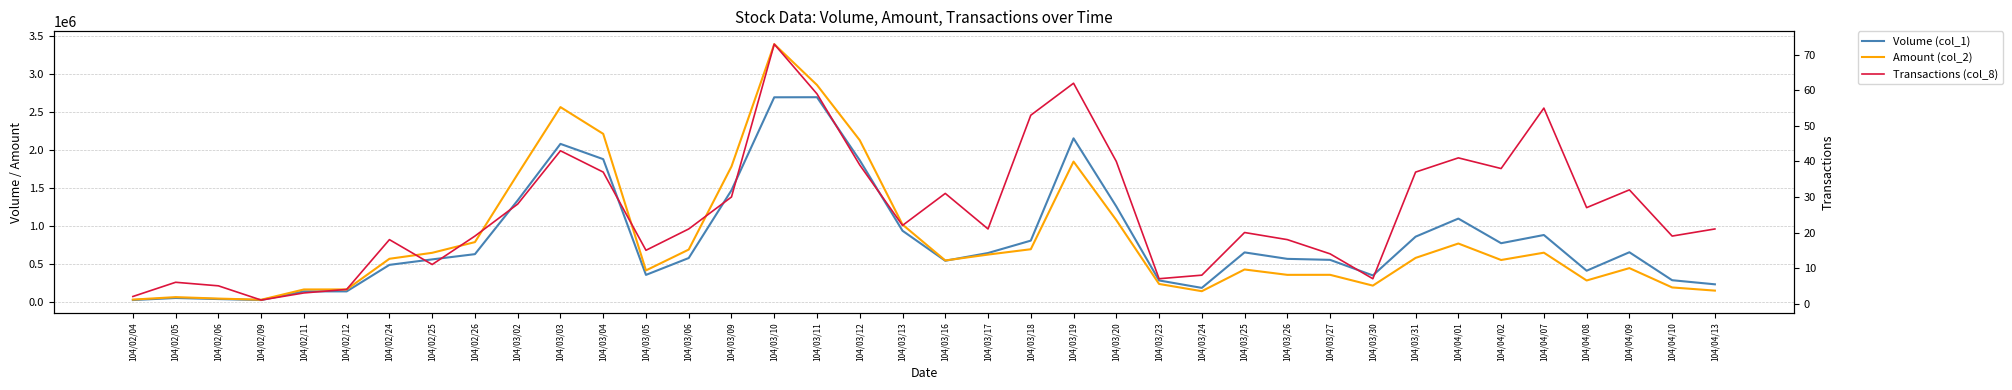

How many values in the Volume (col_1) series are below 629000?

19